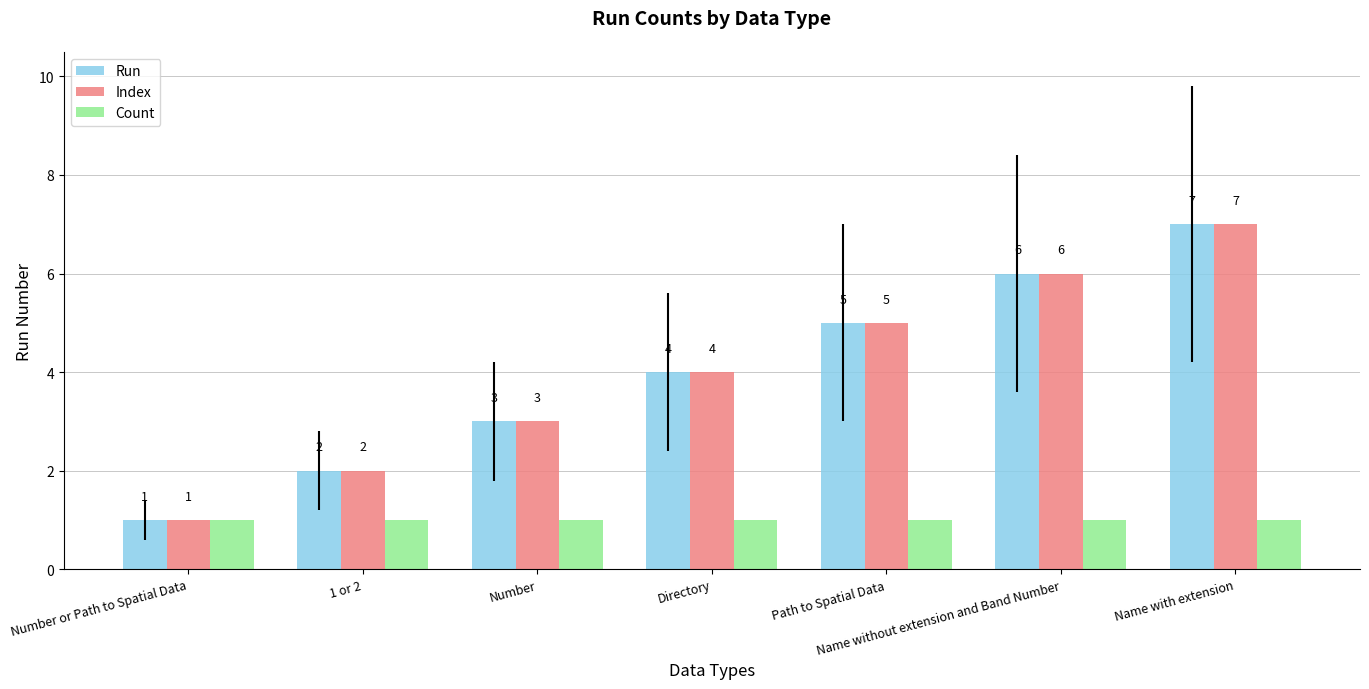

What is the spread (max minus min) of values at Directory?

3